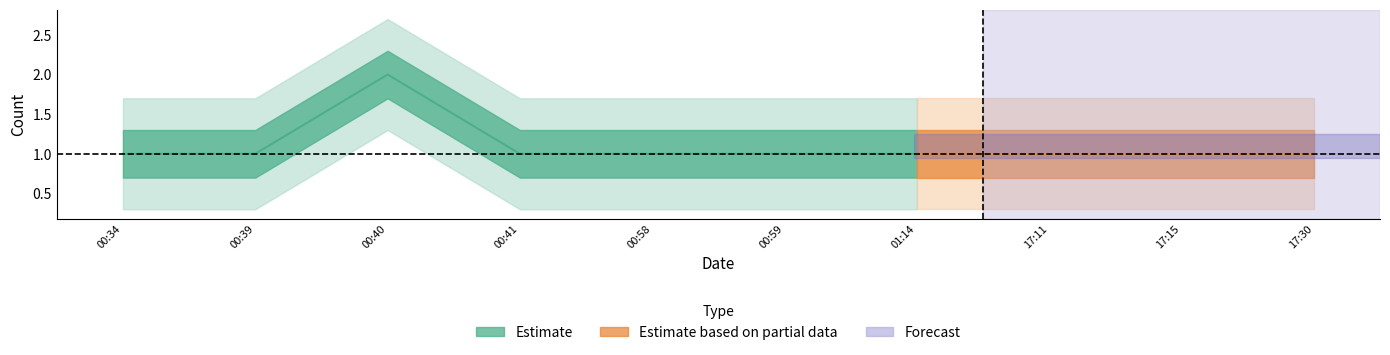

What is the label of the 3rd point from the right?

2019-08-01 17:11:00